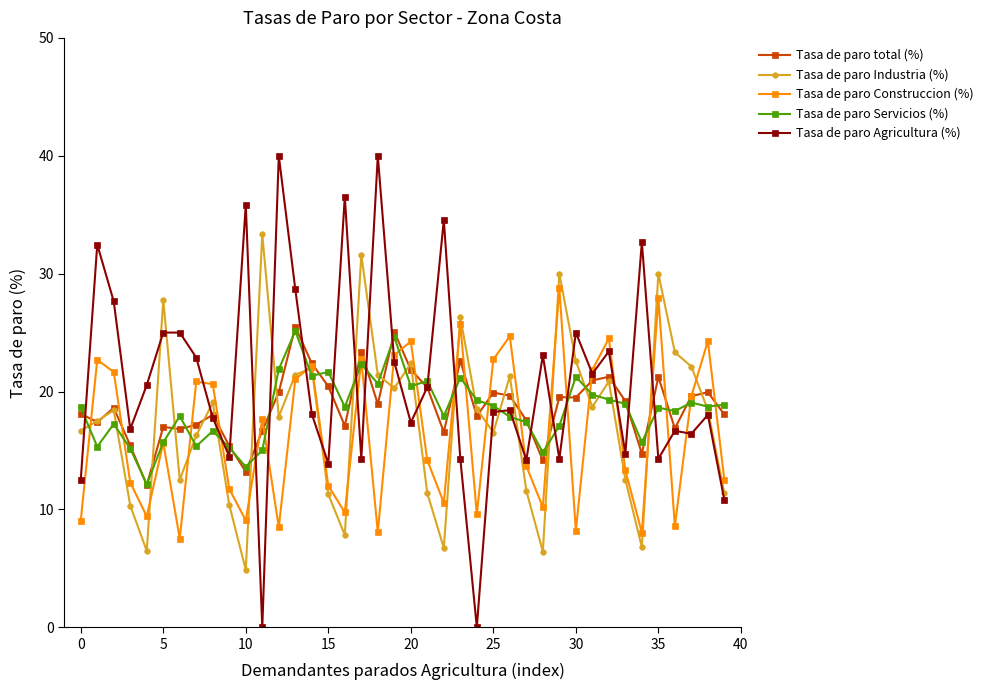

How many lines are shown in the chart?

5